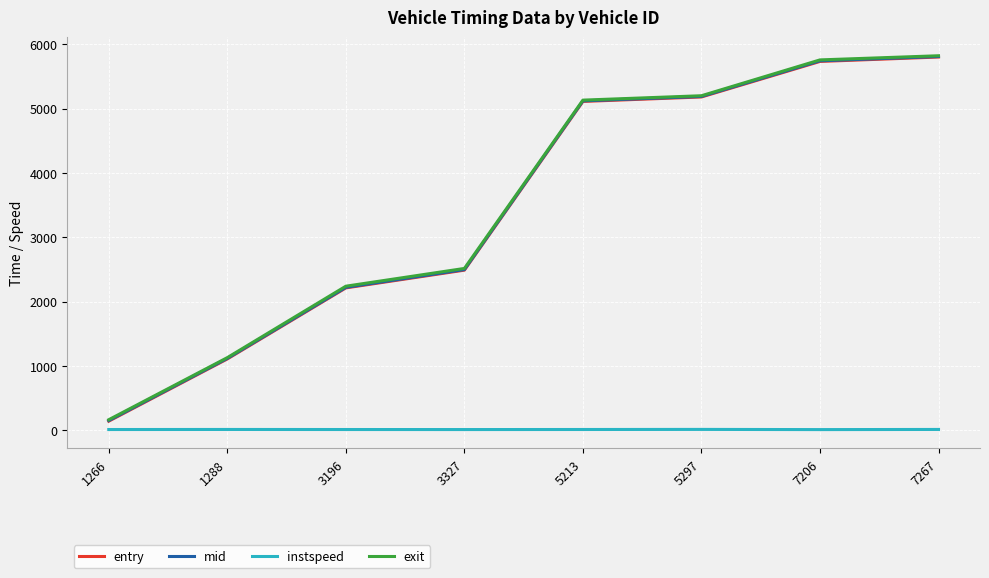

Does the chart have visible grid lines?

Yes